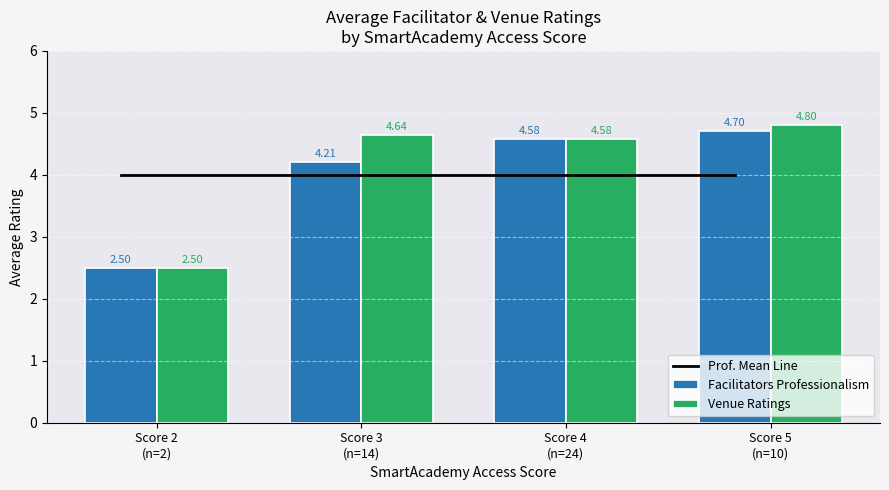

Where is Venue Ratings nearest to the value 3?

Score 2
(n=2)